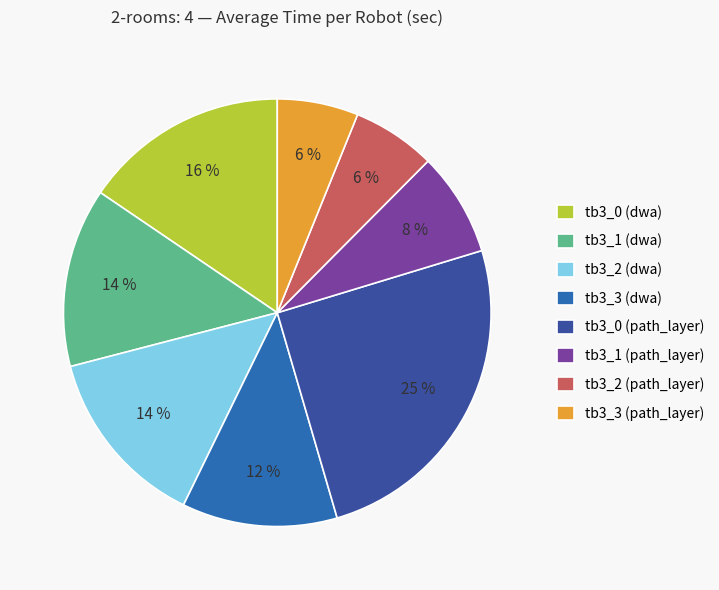

Count the number of slices in the pie.

8